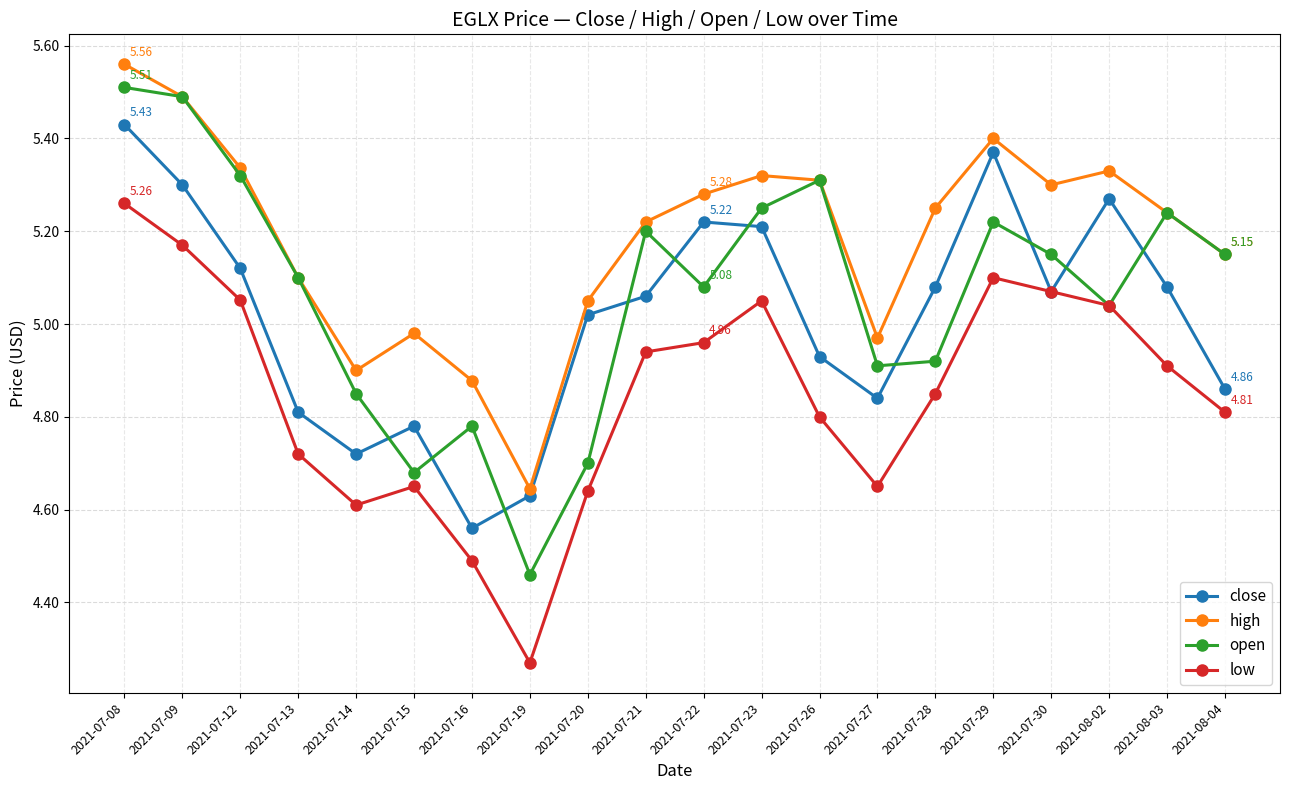

What is the difference between the open values at 2021-07-29 and 2021-08-02?

0.2